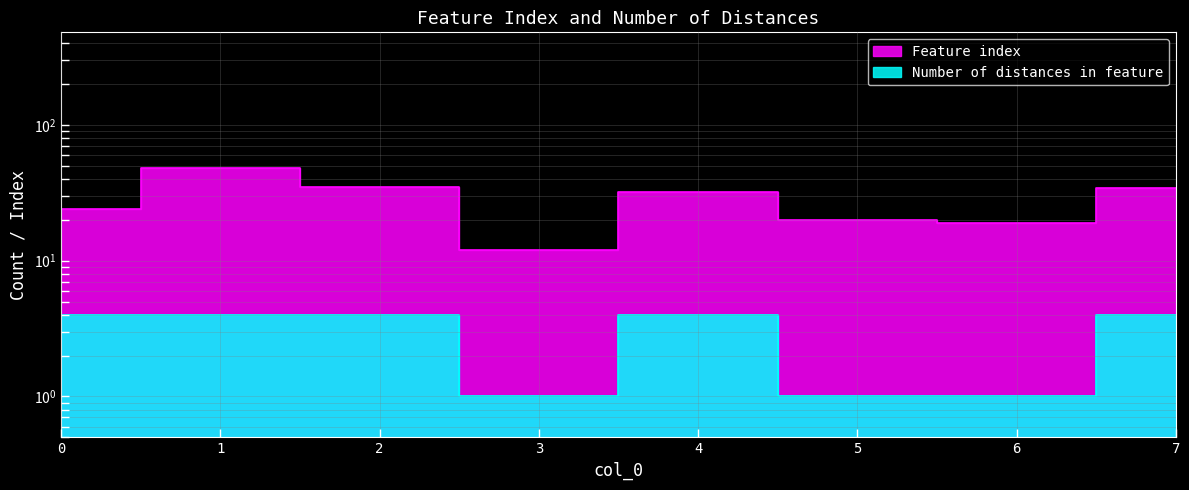

Does the chart display data point markers on the line(s)?

No